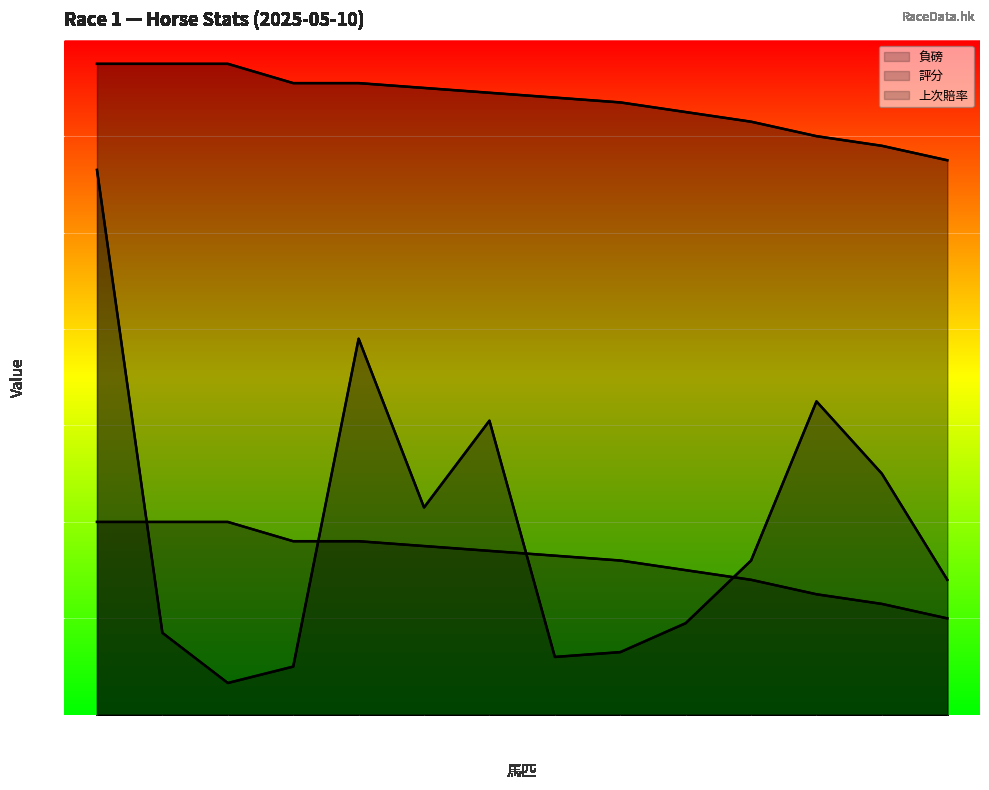

What is the minimum value shown in the chart?

6.6